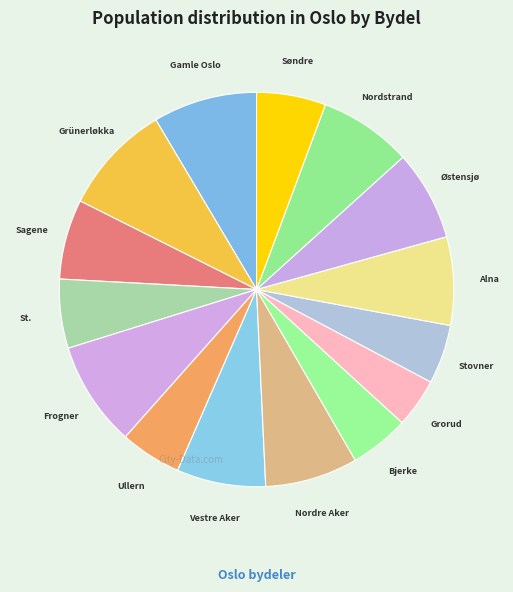

How many segments does this pie chart have?

15